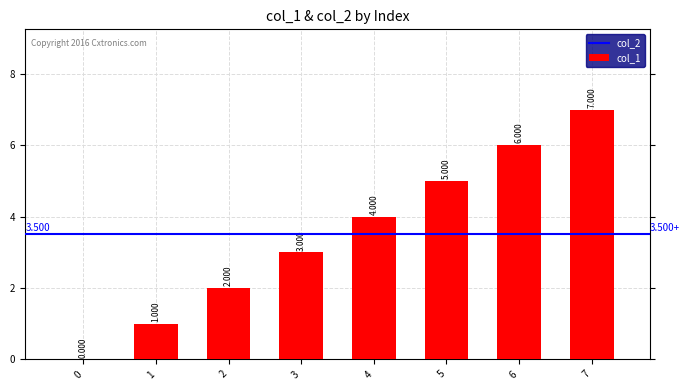

Are the bars horizontal?

No